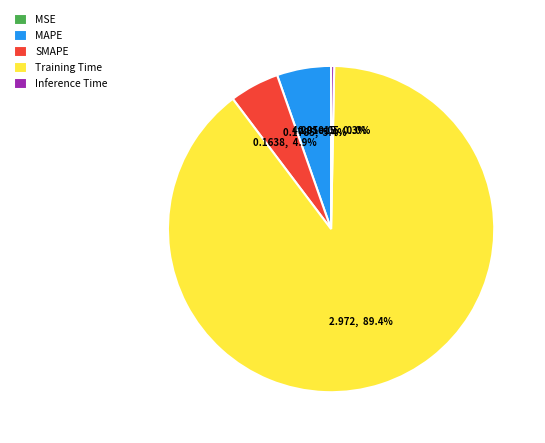

Does Training Time account for over 50% of the chart?

Yes